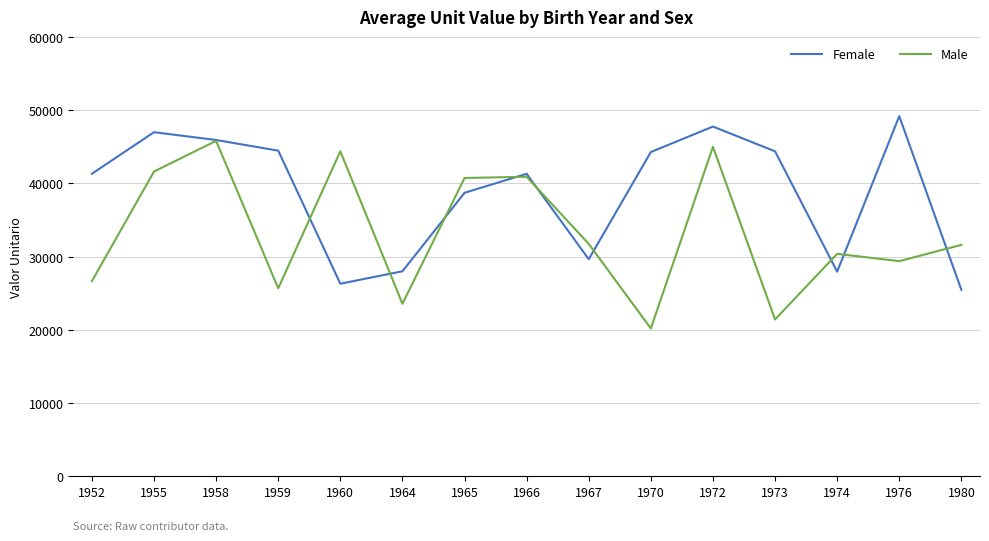

Which series has the widest spread of values?

Male